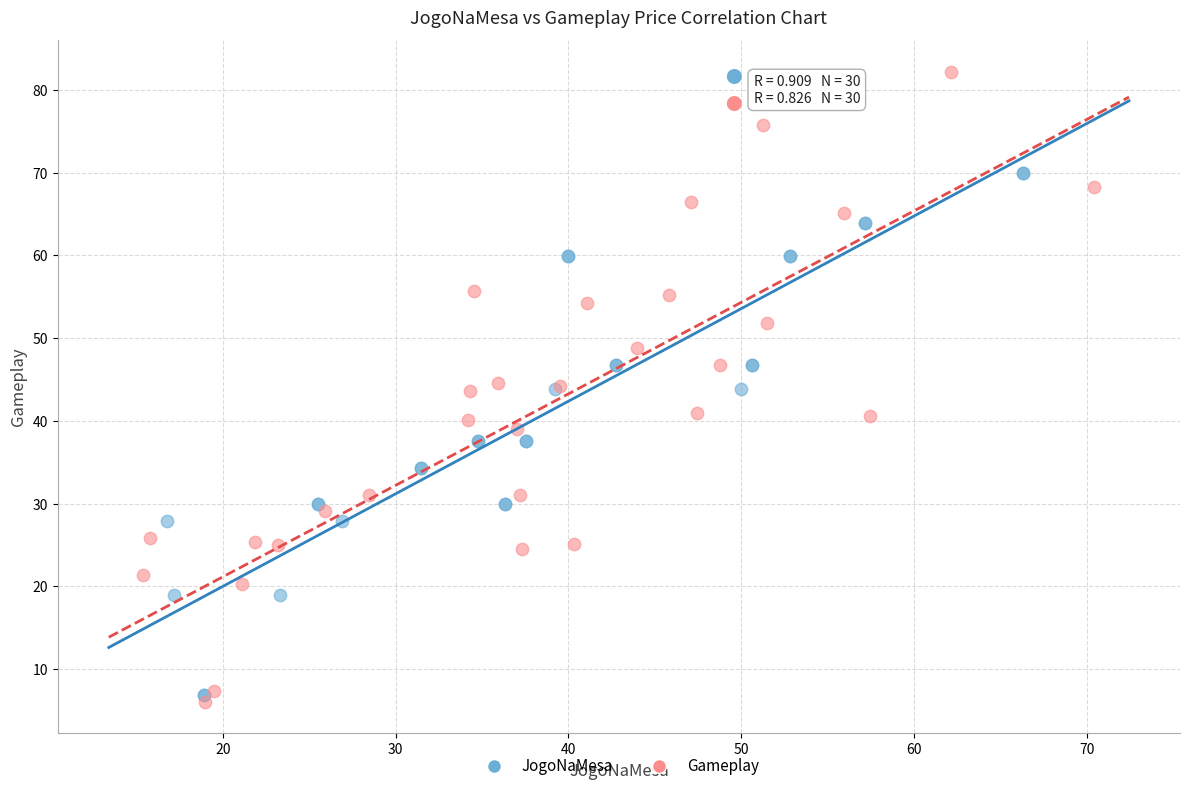

Which series has the largest Y range (max minus min)?

Gameplay